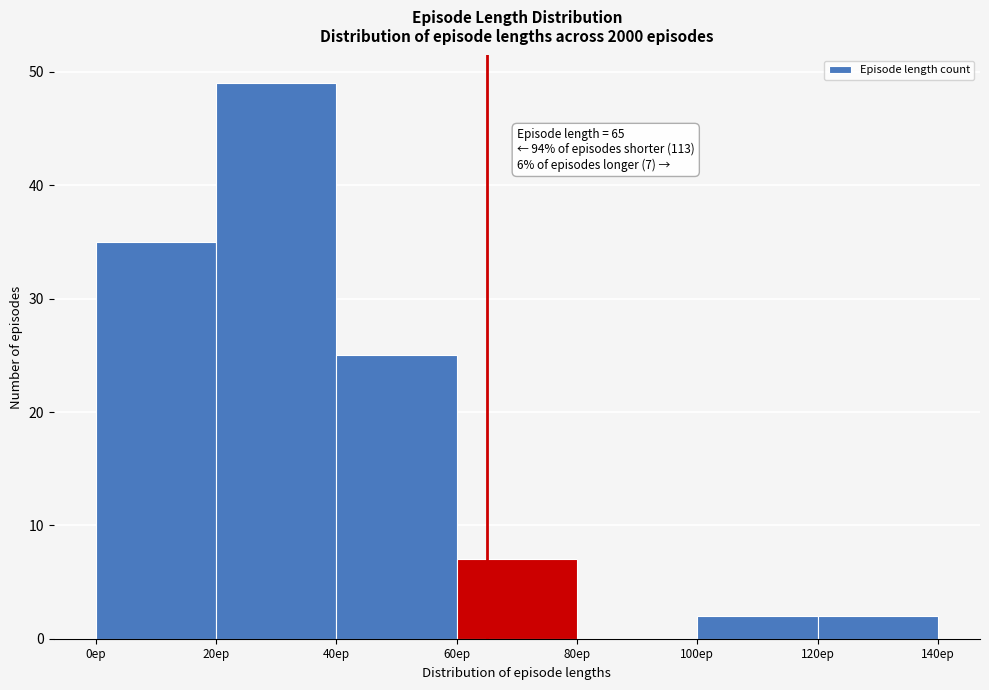

Over which range of the x-axis is the bar tallest?

20 to 40